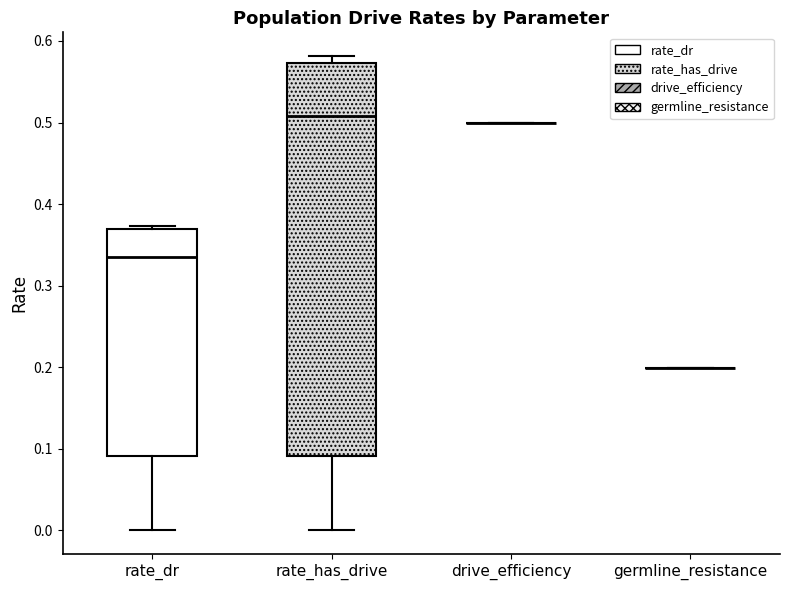

Reading left to right, read every box against the y-axis: the position of its median line, the range the box covers, and the ends of its whiskers. The values are not printed on the chart, so give them approximately, as read against the axis.

rate_dr: median 0.33, box 0.09 to 0.37, whiskers 0.00 to 0.37 (just above the box's upper edge)
rate_has_drive: median 0.51, box 0.09 to 0.57, whiskers 0.00 to 0.58
drive_efficiency: box collapsed to a line at 0.50, whiskers 0.50 to 0.50
germline_resistance: box collapsed to a line at 0.20, whiskers 0.20 to 0.20